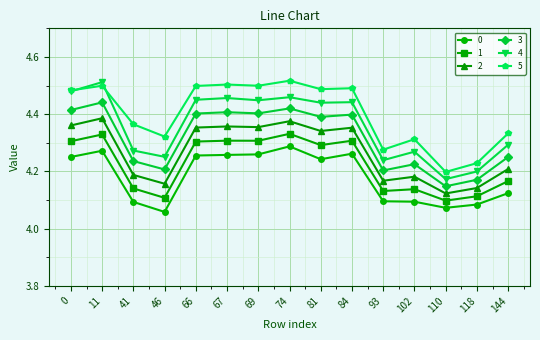

What is the sum of all 3 values?

64.7